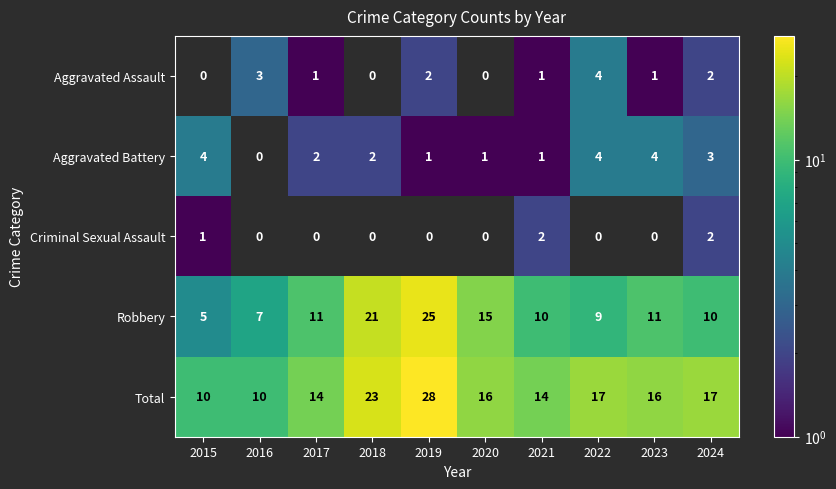

Where is Robbery nearest to the value 15?

2020